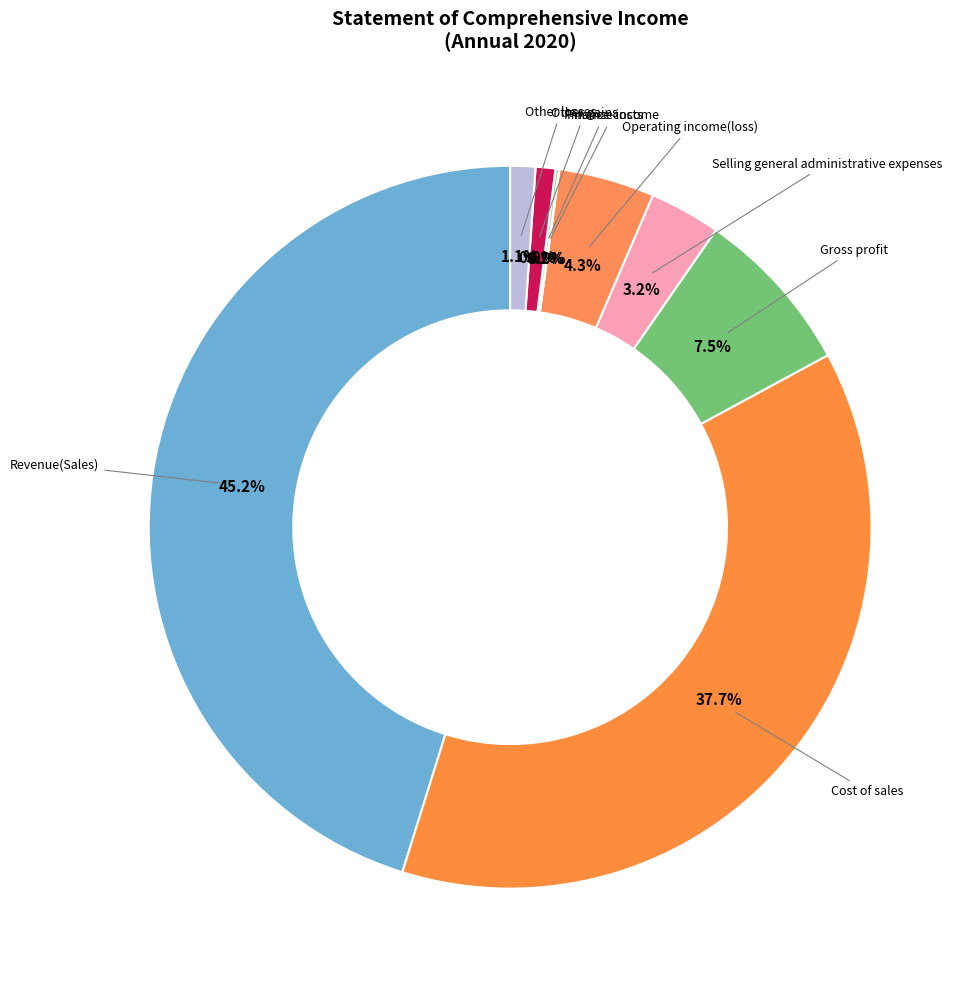

What is the smallest slice in the pie chart?

Finance income